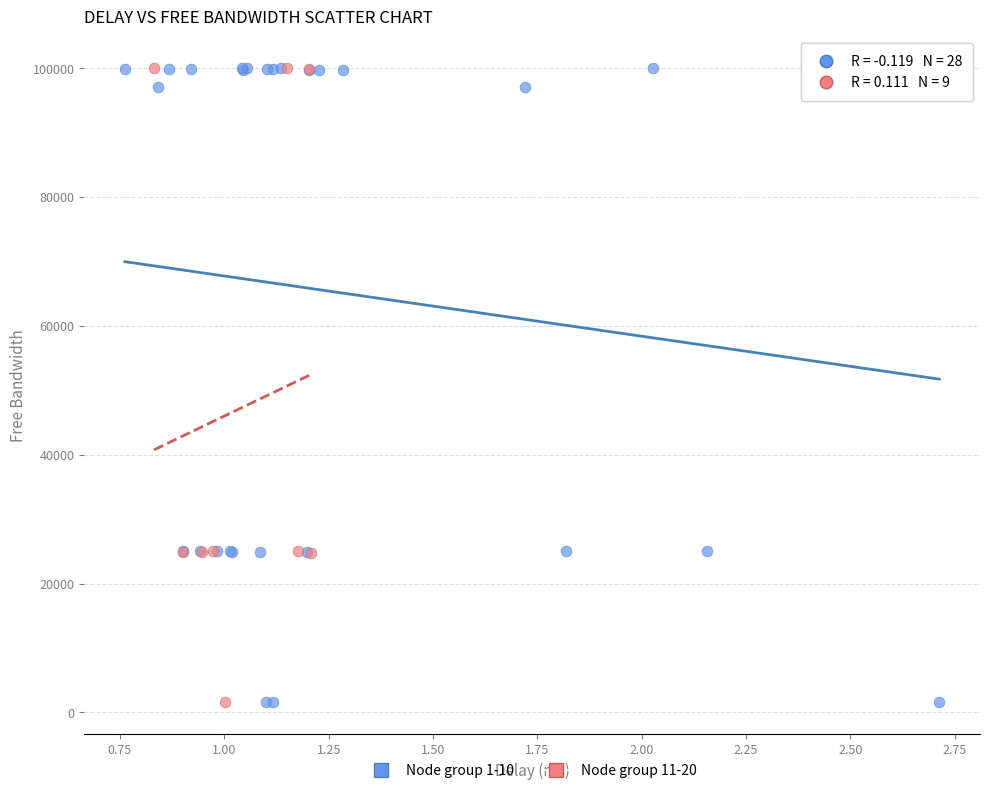

What are all the series names shown in the legend?

Node group 1-10, Node group 11-20